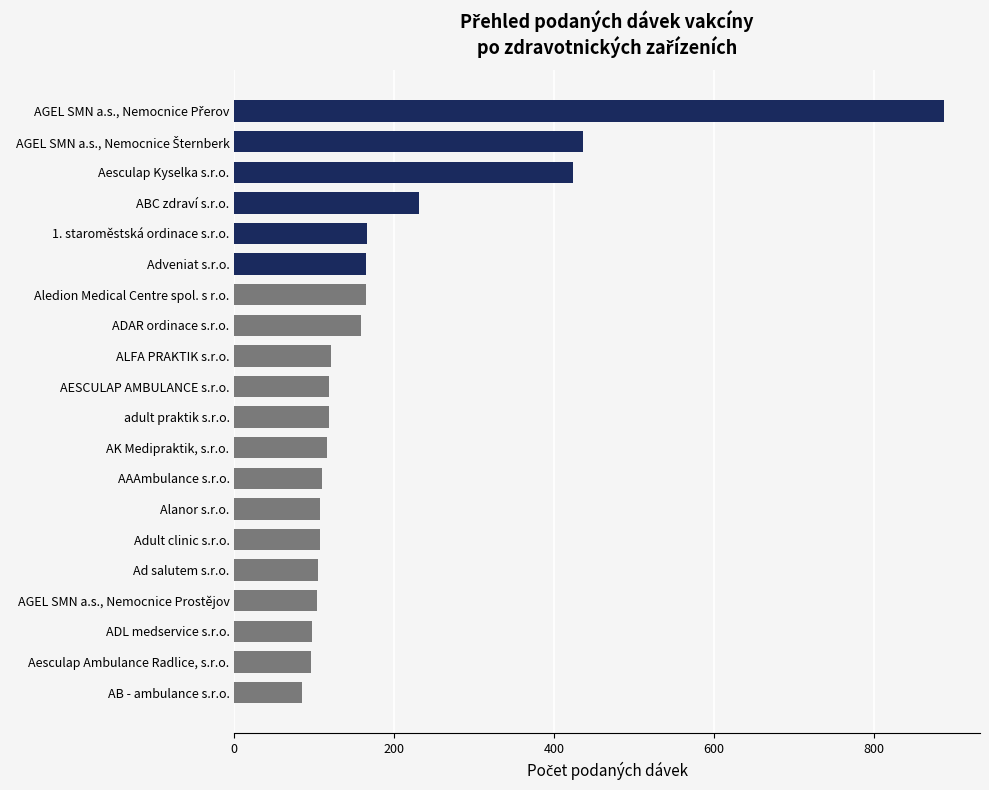

What is the smallest value displayed?

84